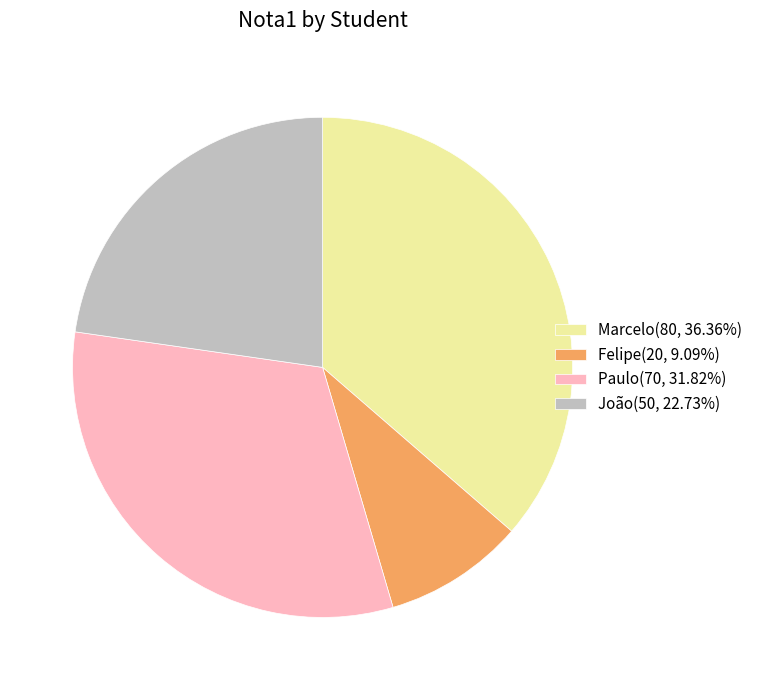

Do Felipe(20, 9.09%) and João(50, 22.73%) together represent more than half of the pie?

No